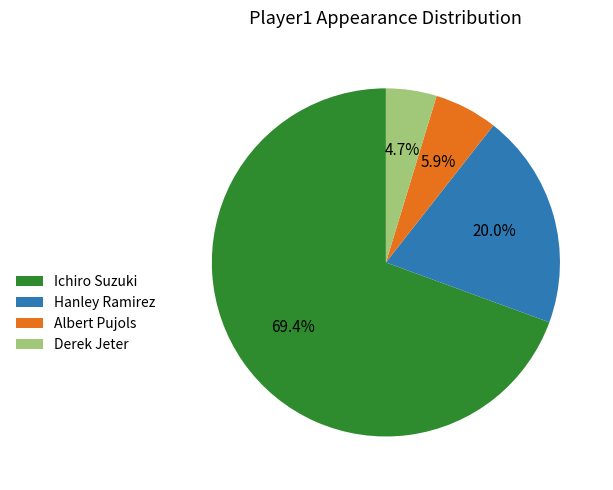

True or false: Hanley Ramirez accounts for 20% of the total.

True